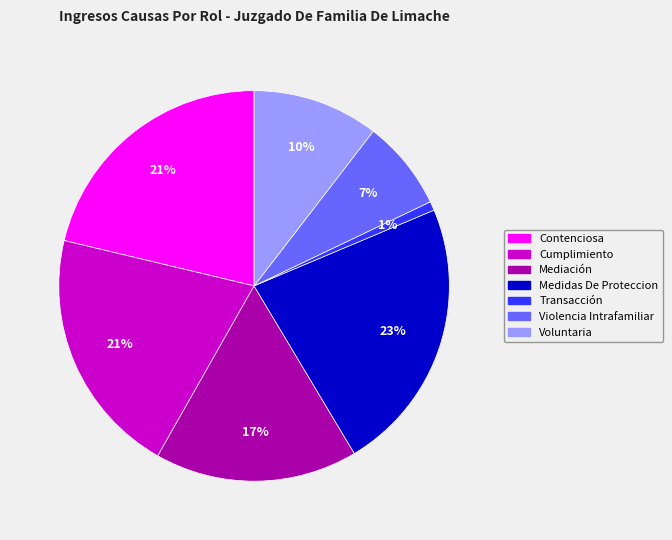

Does Contenciosa represent more than half of the total?

No